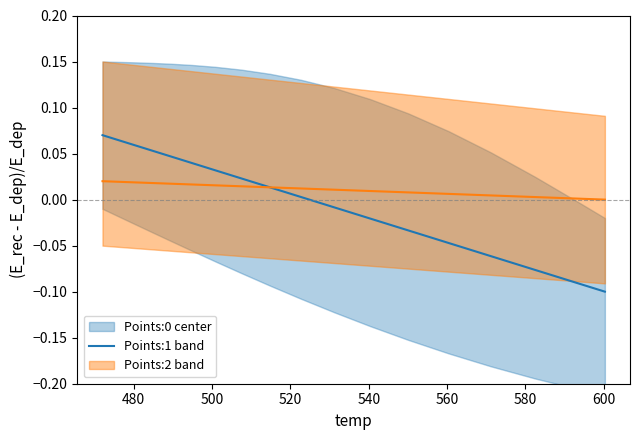

Is it true that the value at 580 is 0.1?

False